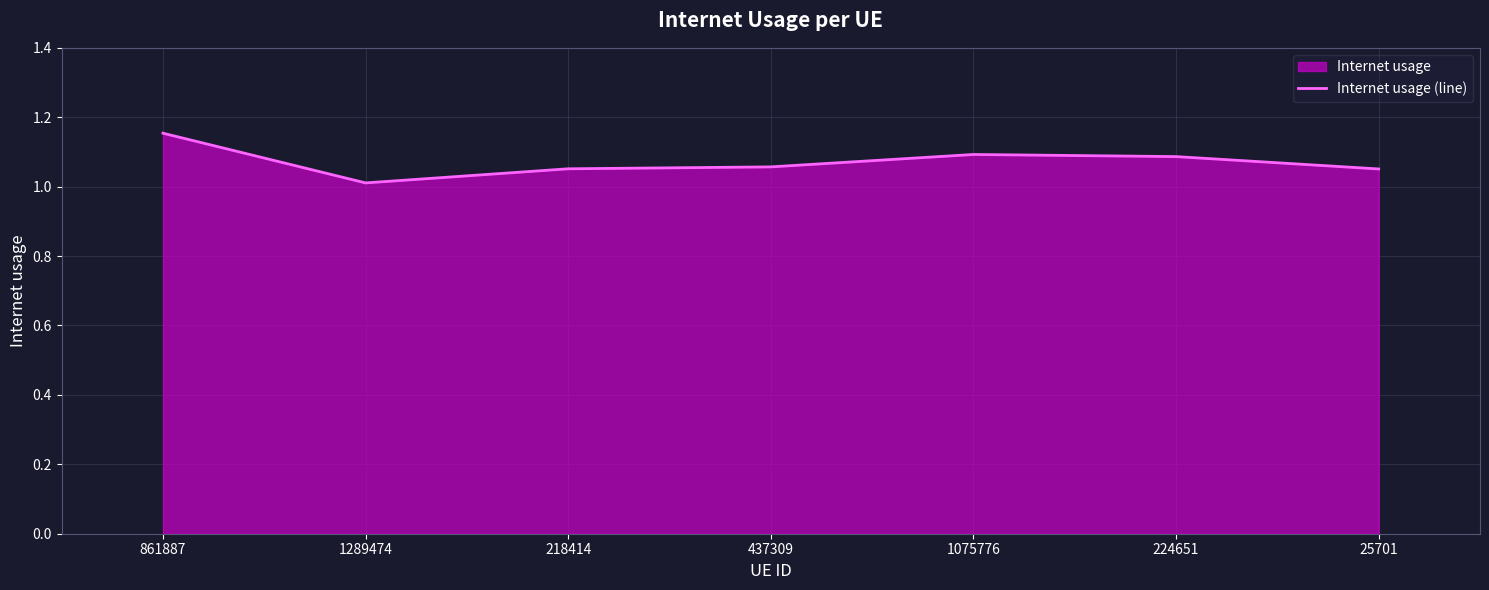

True or false: the data shows 1.8 at 25701.

False